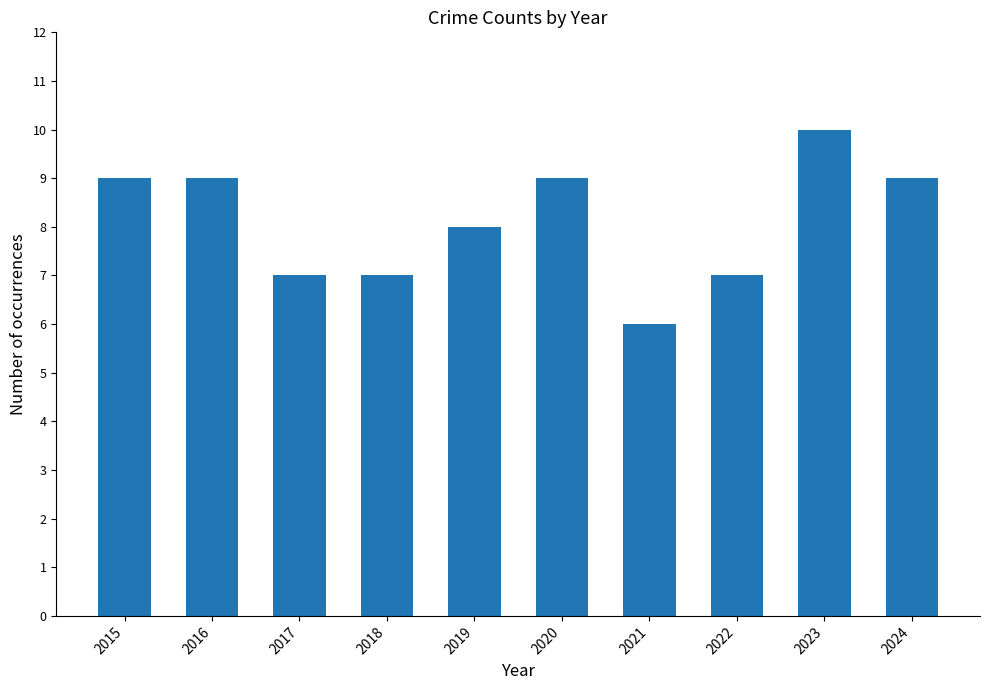

How many categories are shown in the chart?

10